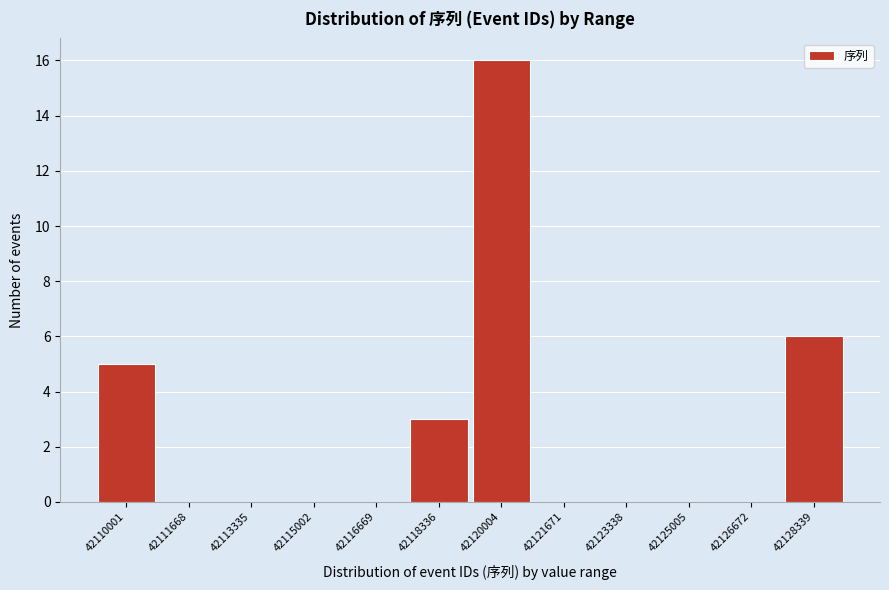

Reading right to left, extract all data points from this chart.

42128339=6	42126672=0	42125005=0	42123338=0	42121671=0	42120004=16	42118336=3	42116669=0	42115002=0	42113335=0	42111668=0	42110001=5